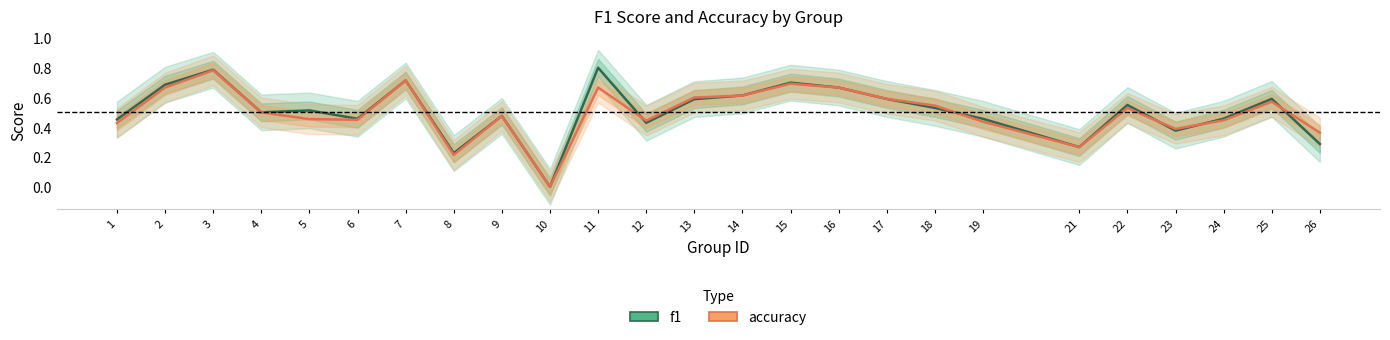

What is the total value across all series at 9?

1.0